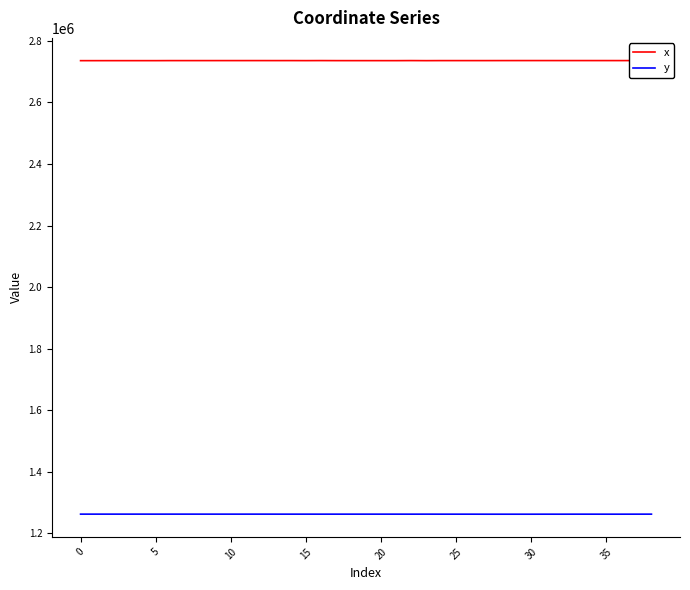

How many data points does each series have?

39